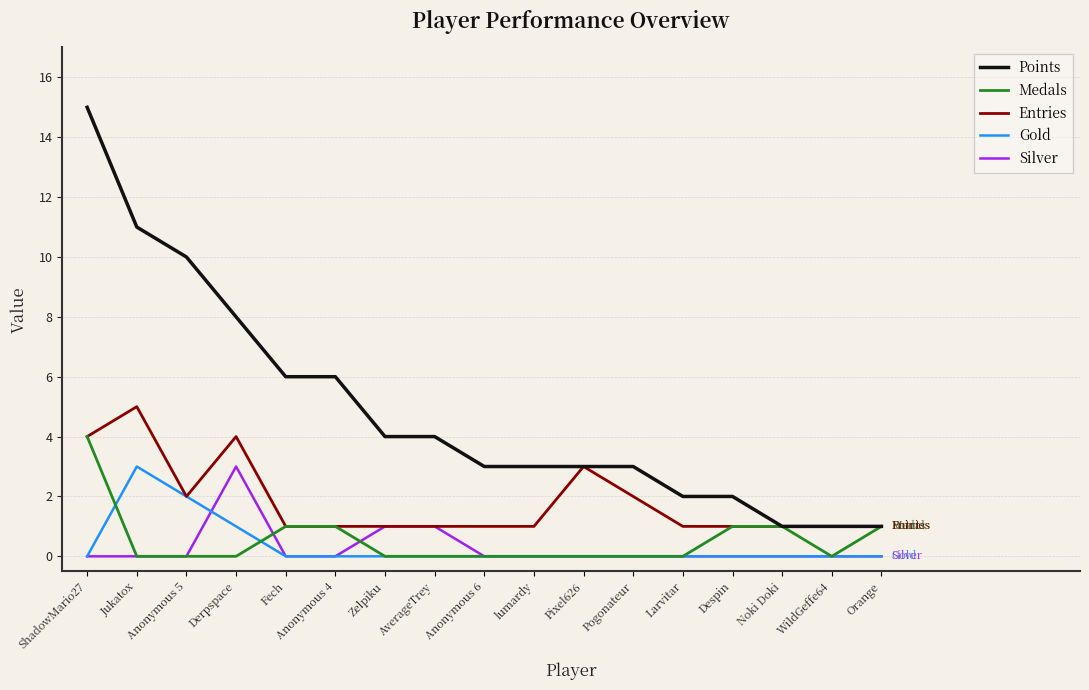

What position from the left is Jukatox?

2